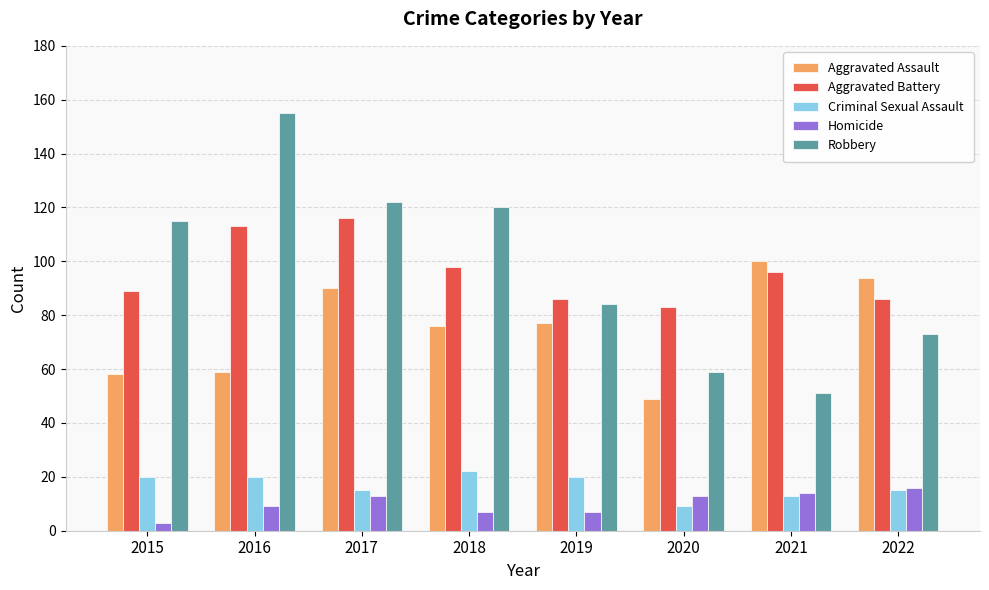

Is it true that Robbery equals 122 at 2017?

True